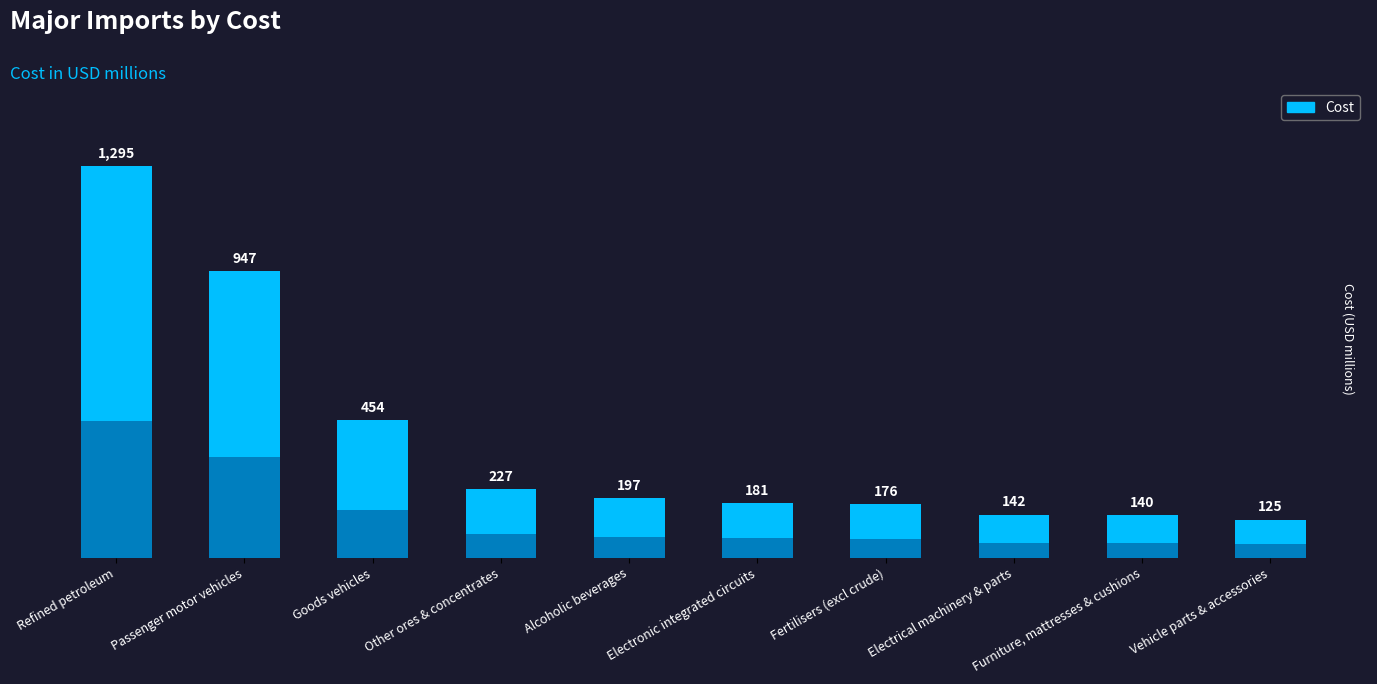

Reading left to right, extract all data points from this chart.

Refined petroleum=1295	Passenger motor vehicles=947	Goods vehicles=454	Other ores & concentrates=227	Alcoholic beverages=197	Electronic integrated circuits=181	Fertilisers (excl crude)=176	Electrical machinery & parts=142	Furniture, mattresses & cushions=140	Vehicle parts & accessories=125